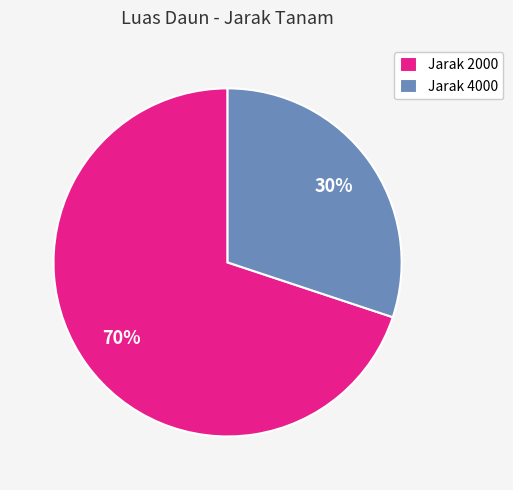

Is it true that Jarak 4000 is 42% of the pie?

False